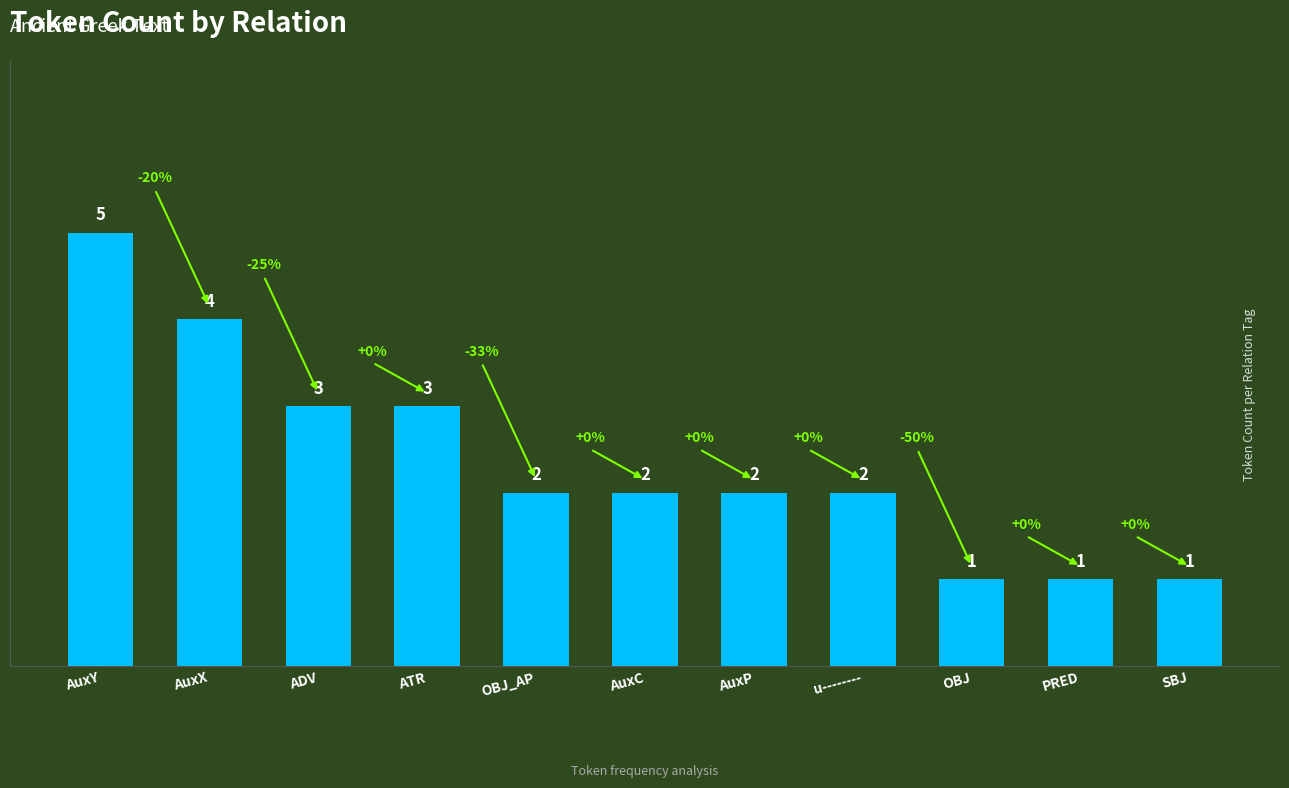

At which label does the data first exceed 2?

AuxY